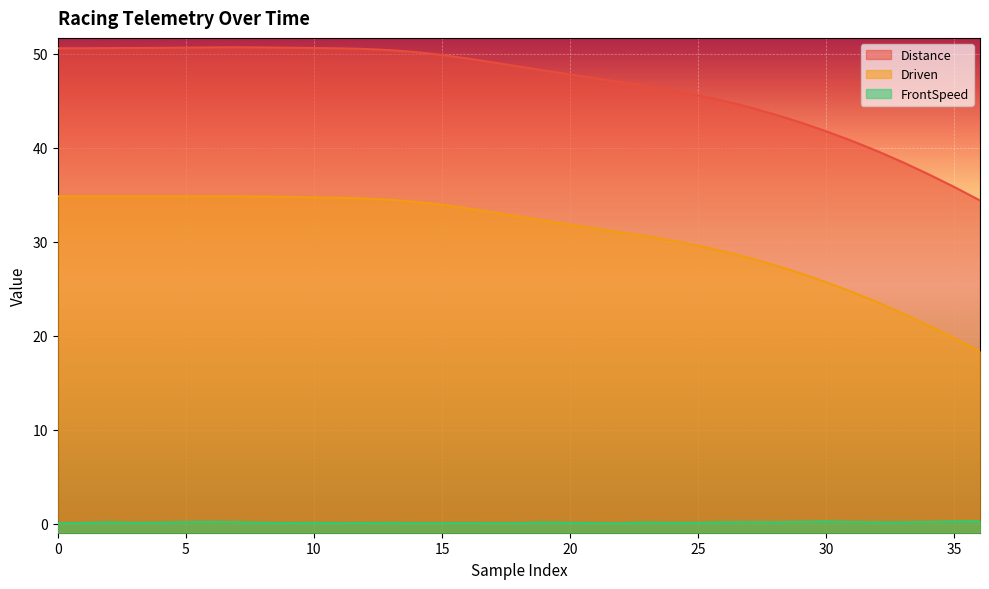

What is the difference between the maximum and second lowest values in the Distance series?

14.9